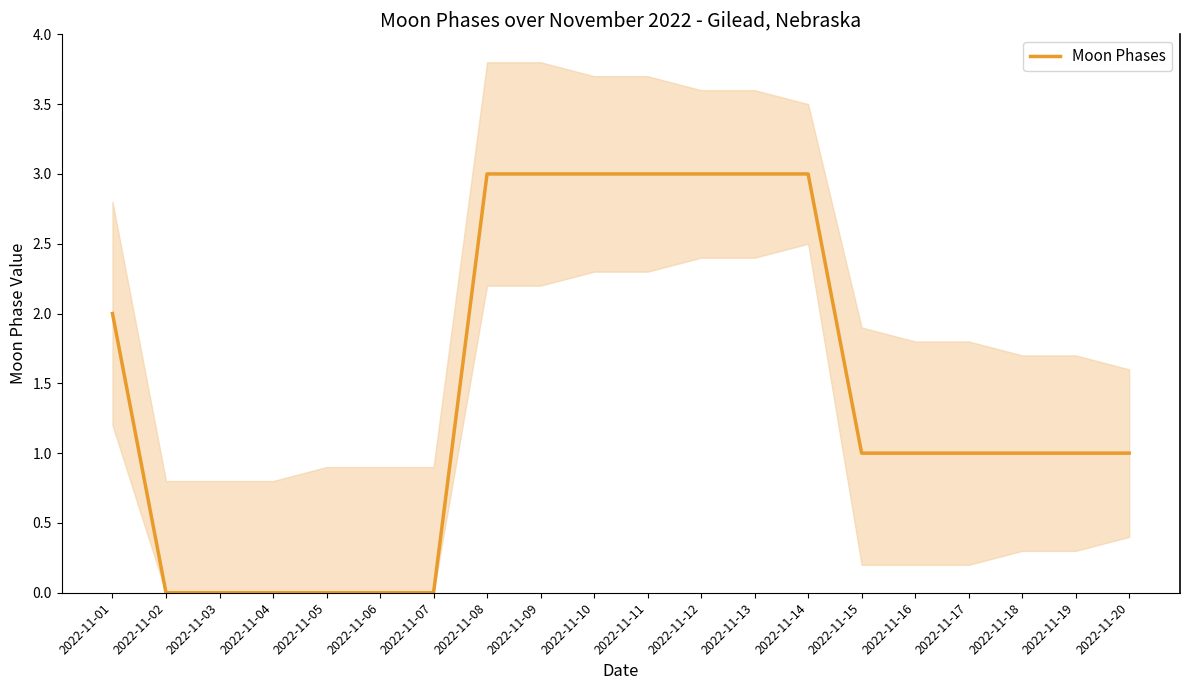

What is the greatest value displayed?

3